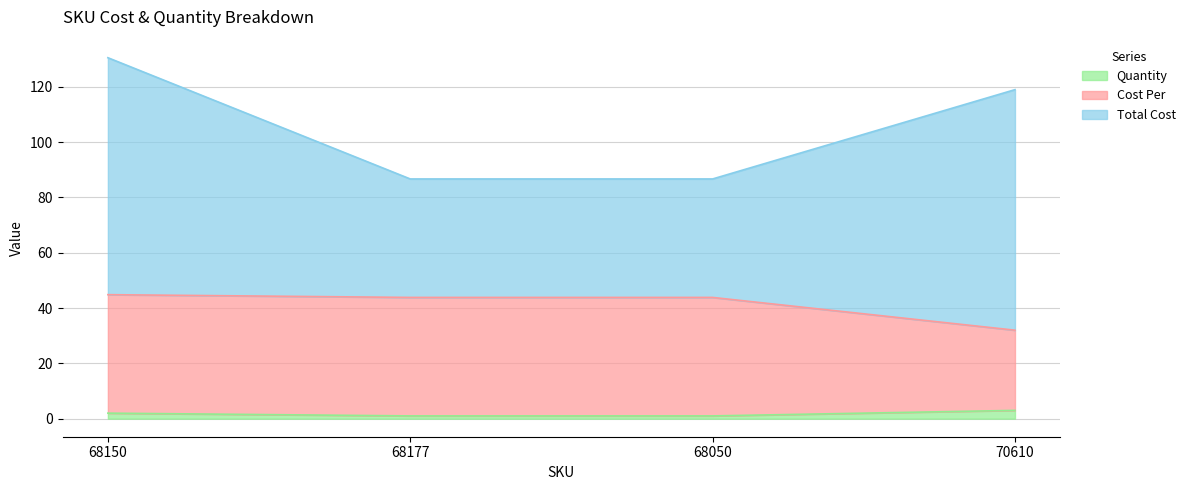

What is the highest value of the Quantity series?

3.0